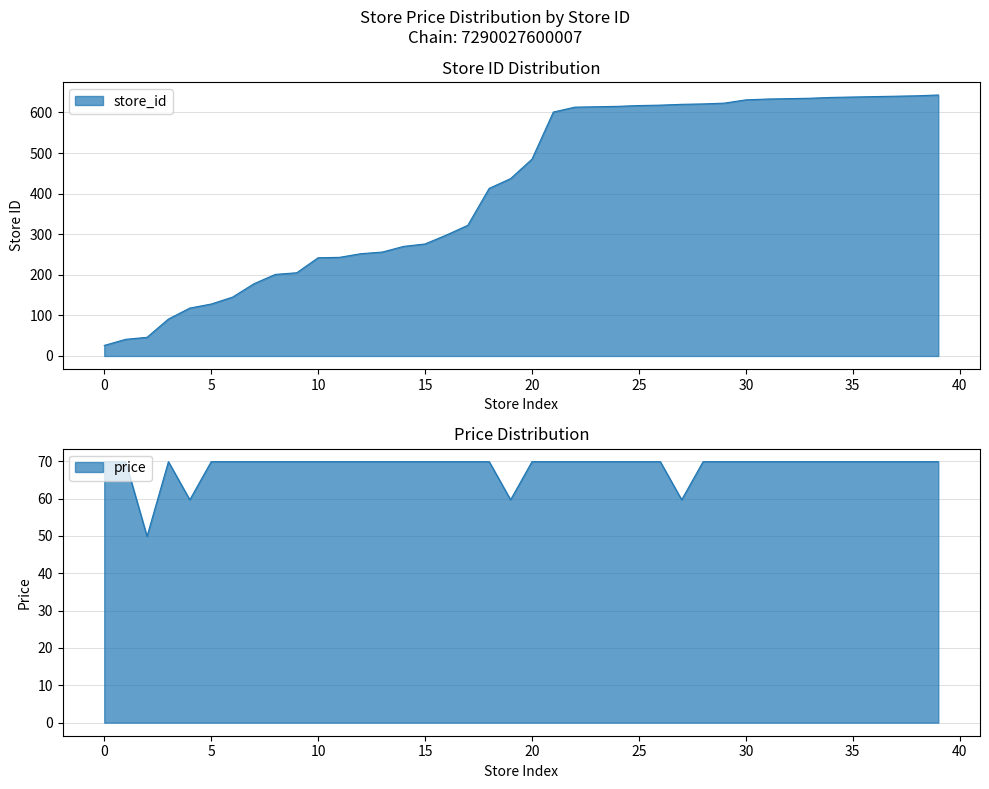

What is the highest value of the store_id series?

643.0